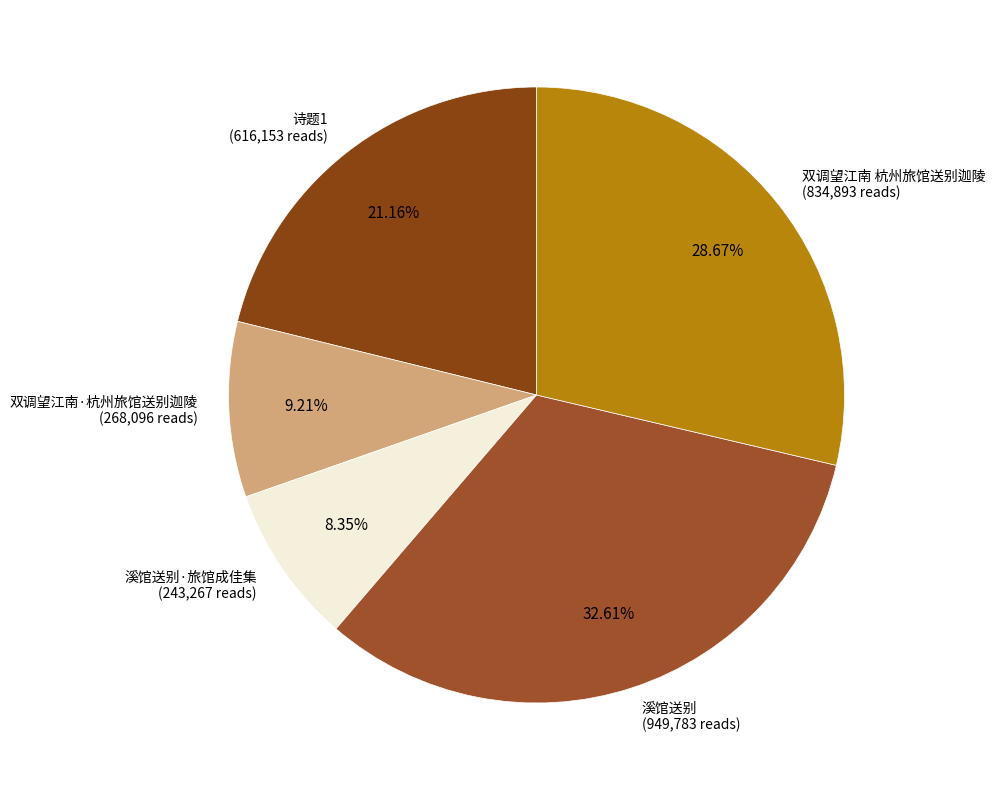

What is the largest slice in the pie chart?

溪馆送别 (949,783 reads)